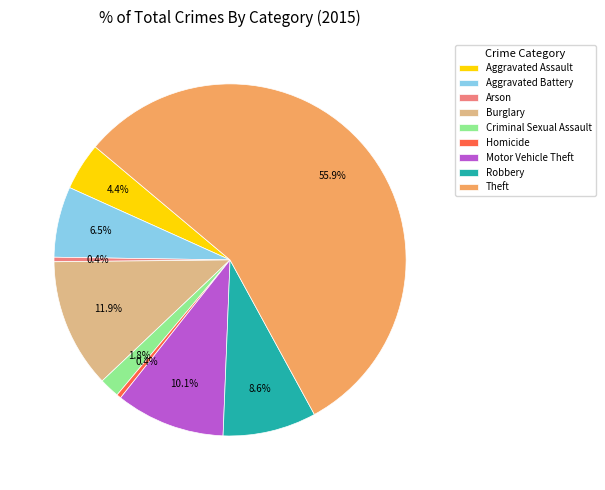

Which slice represents more than half of the pie?

Theft